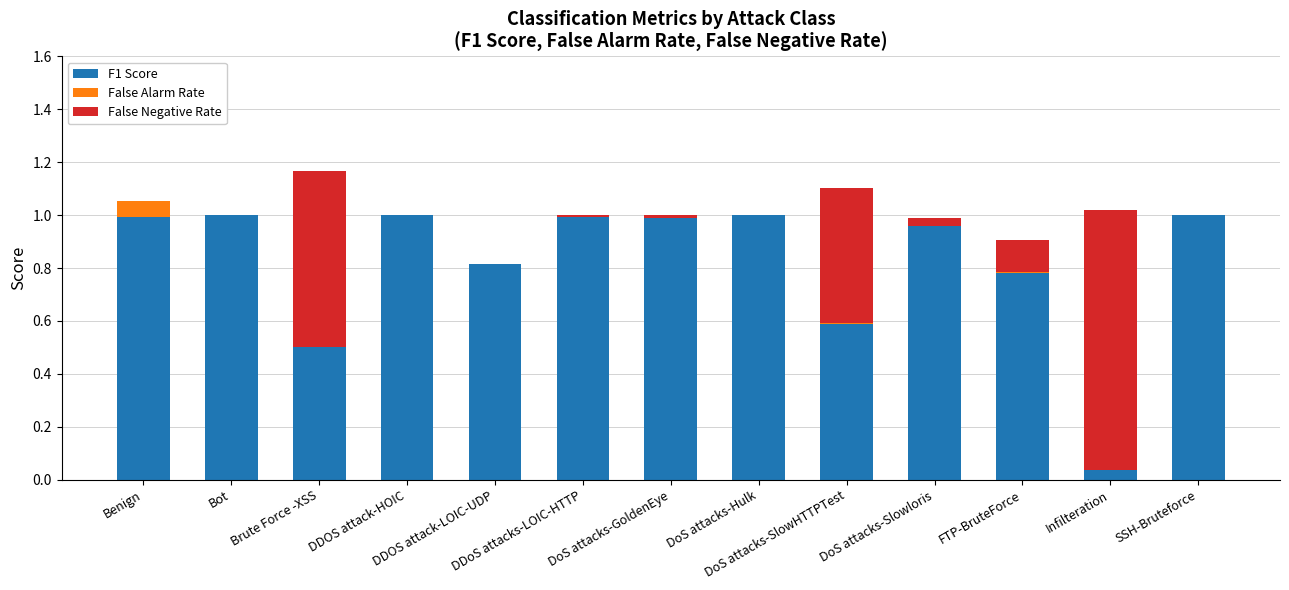

Are the bars horizontal?

No